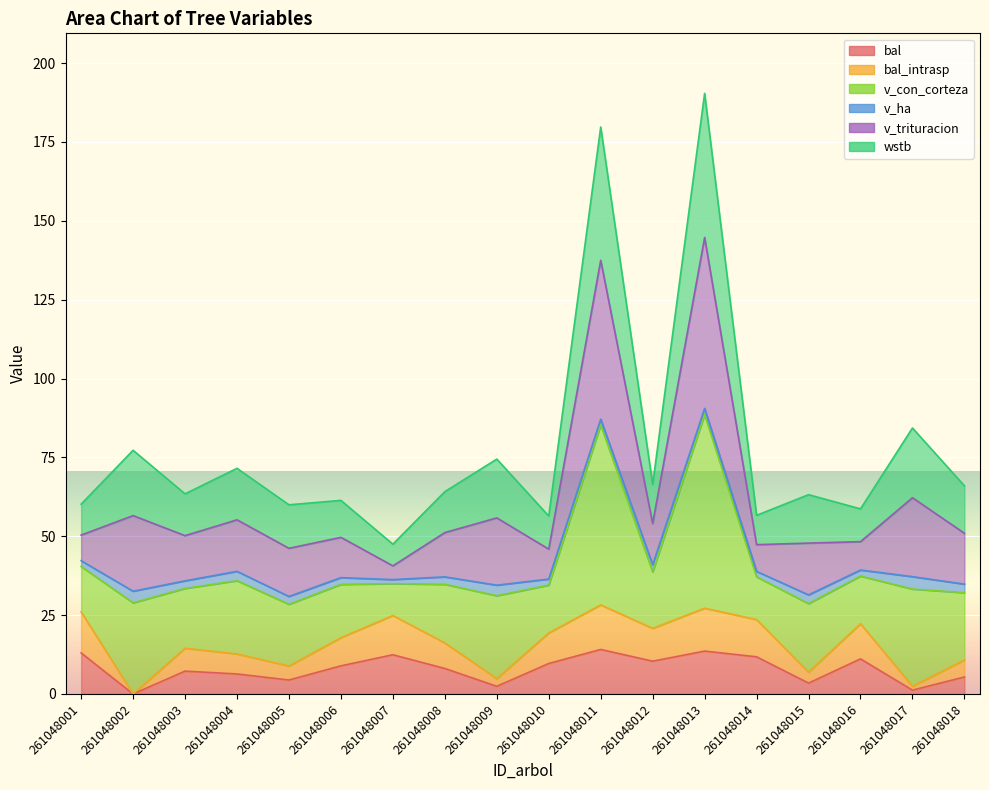

What is the greatest value displayed?

190.4